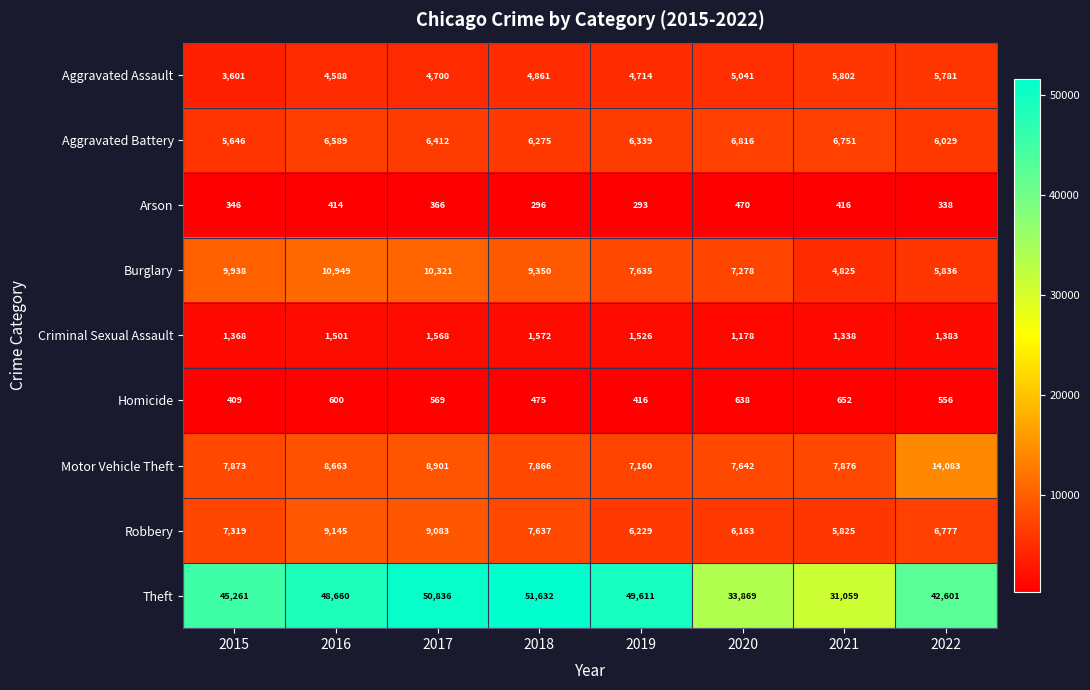

Which category has the lowest value across all series?

2019